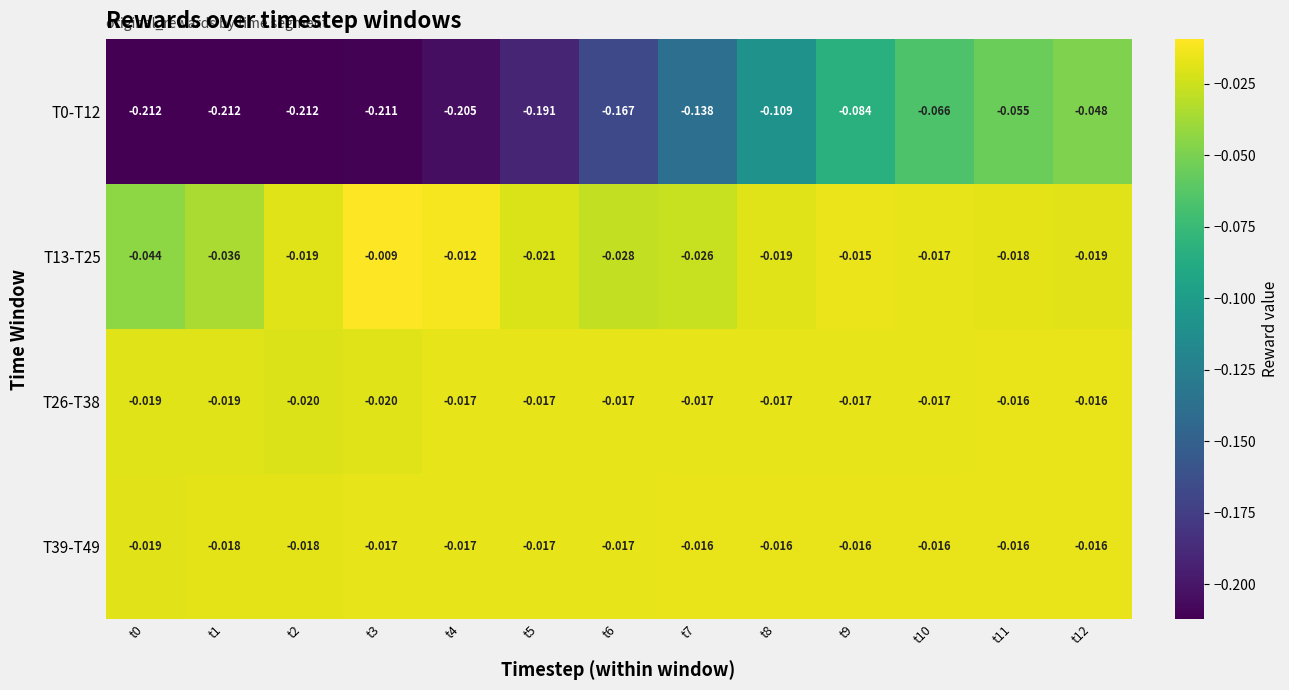

Is the value of T39-T49 at t9 greater than the value of T0-T12 at t6?

Yes